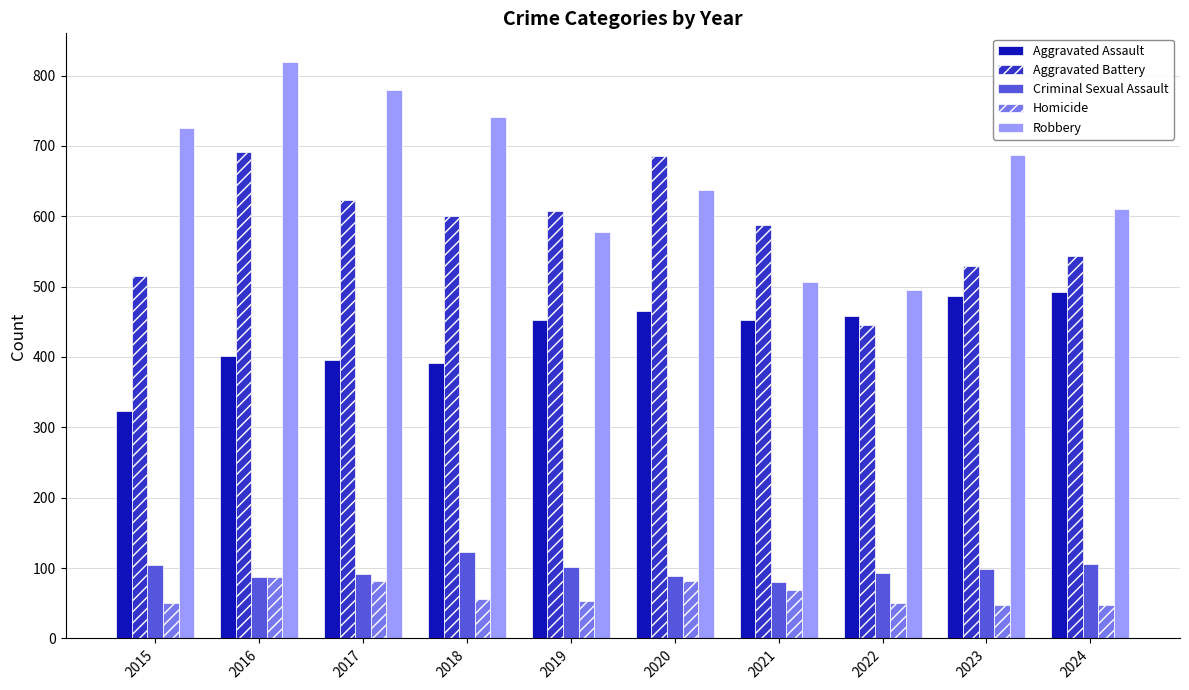

What is the difference between the Robbery values at 2021 and 2020?

131